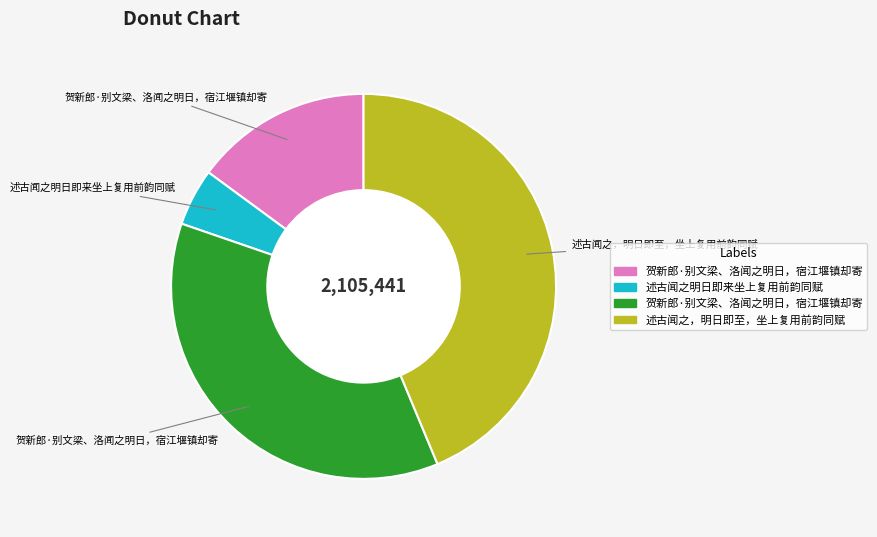

Does any single category account for the majority?

No